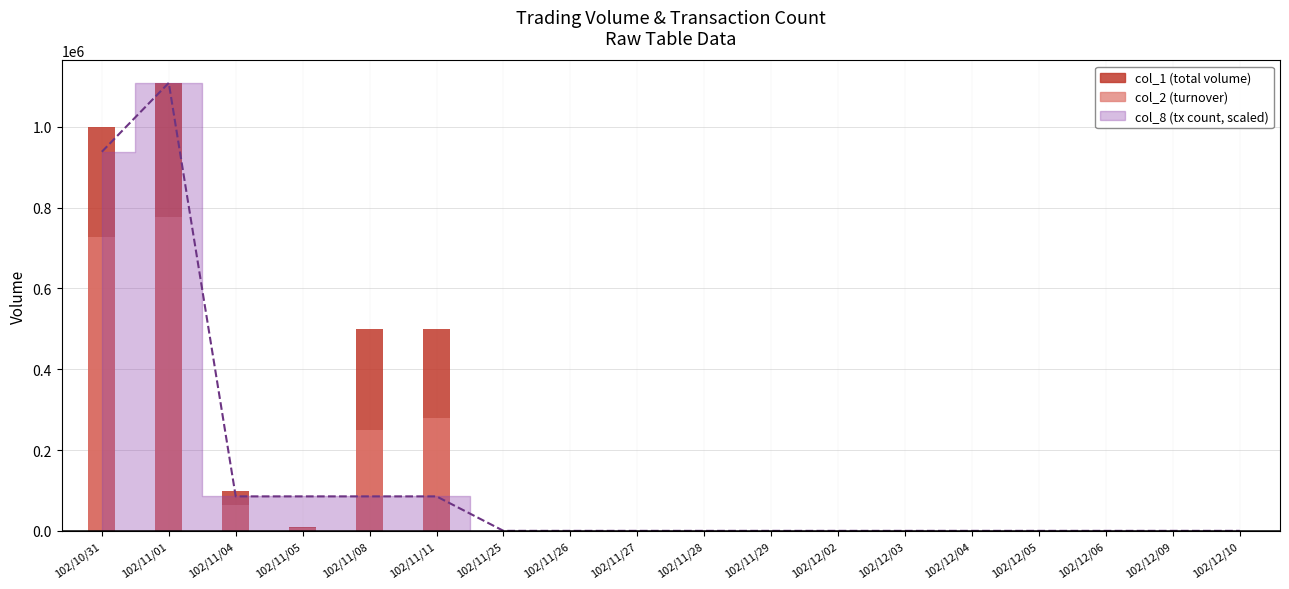

Between 102/11/25 and 102/11/26, which is larger?

102/11/25